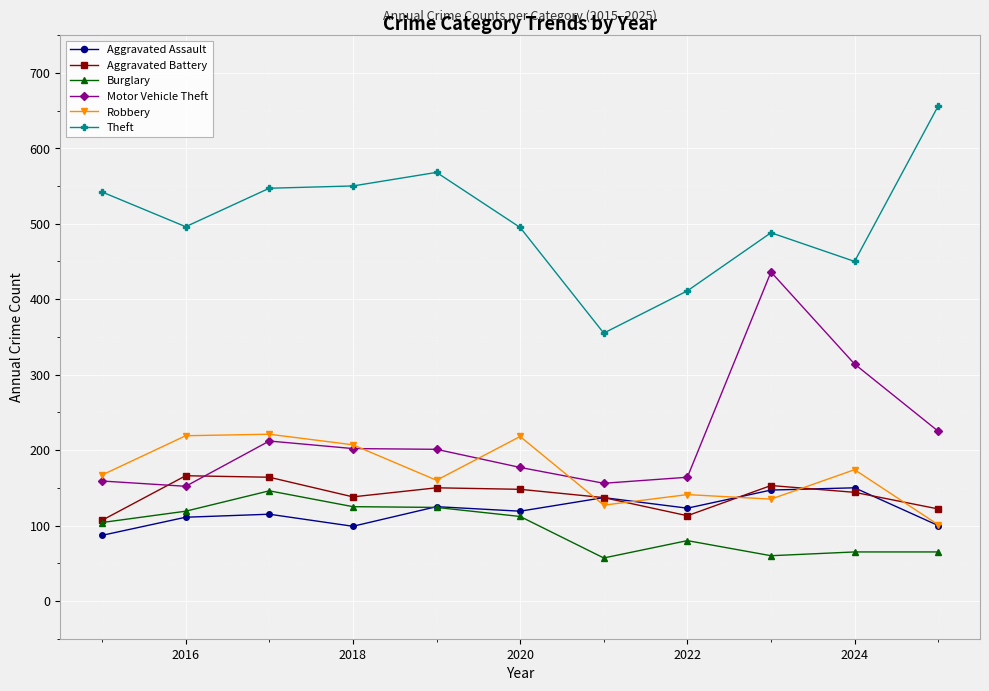

What is the value of the Aggravated Battery point at the 7th from the left?

137